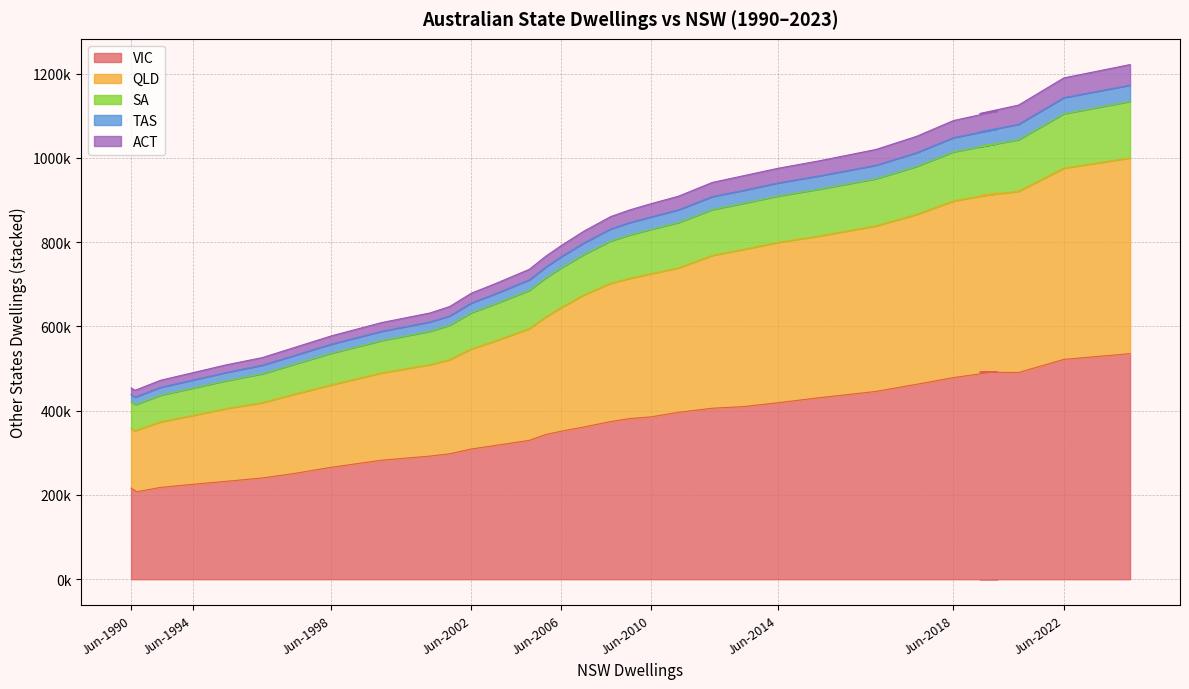

True or false: VIC and TAS intersect in this chart.

False